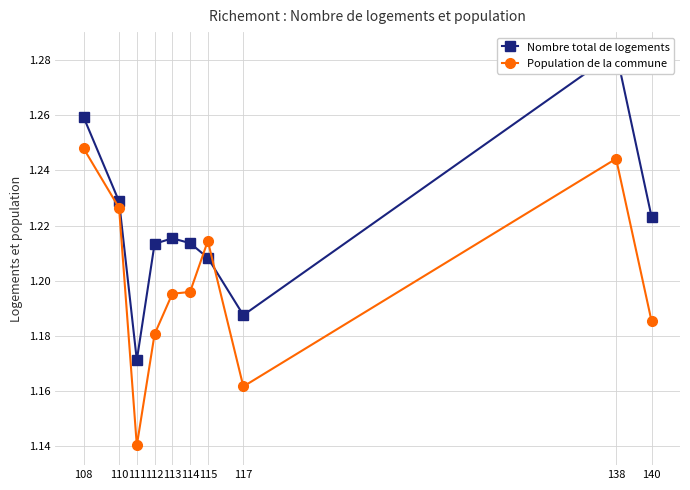

Rank the series by their average value, from highest to lowest.

Nombre total de logements, Population de la commune